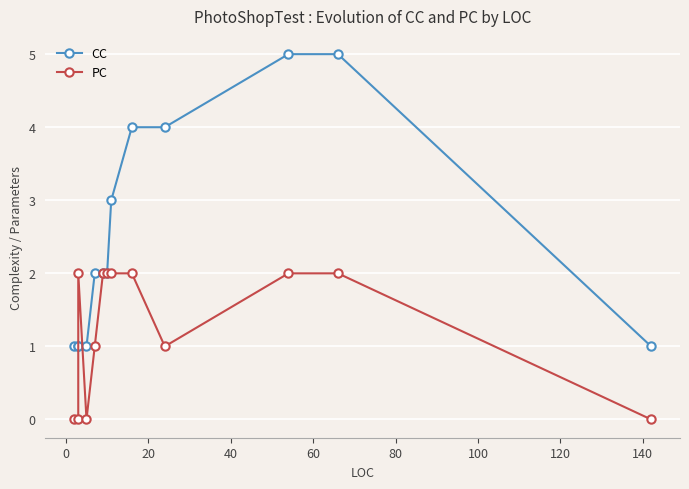

What position from the left is 60?

5